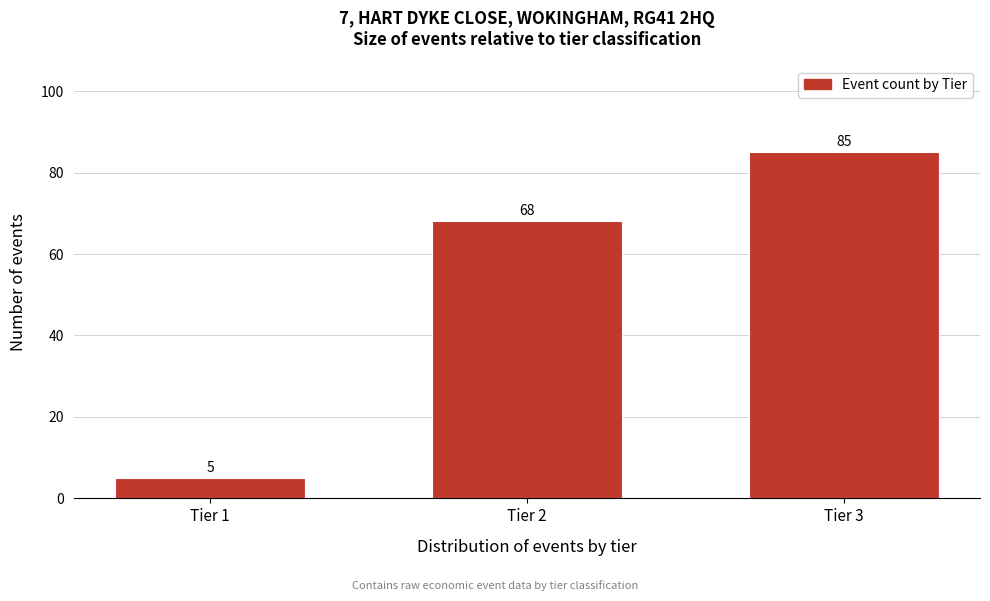

Reading right to left, transcribe all the data shown in this chart.

85	68	5